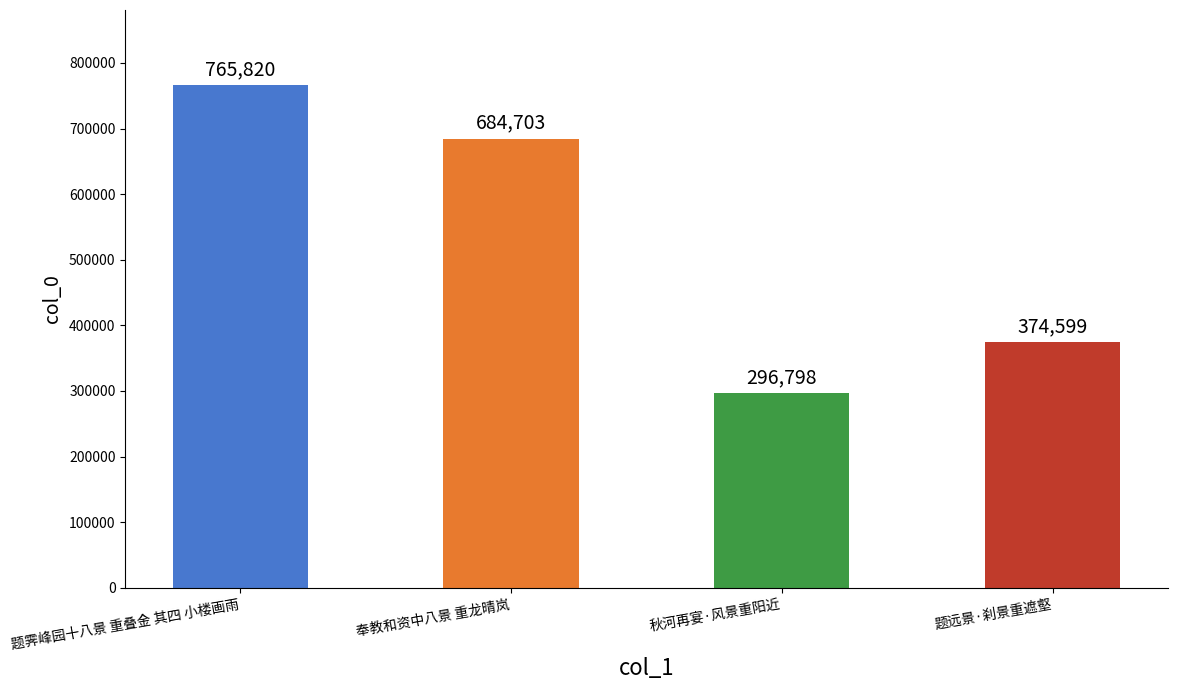

Which label corresponds to the largest value in the chart?

题霁峰园十八景 重叠金 其四 小楼画雨